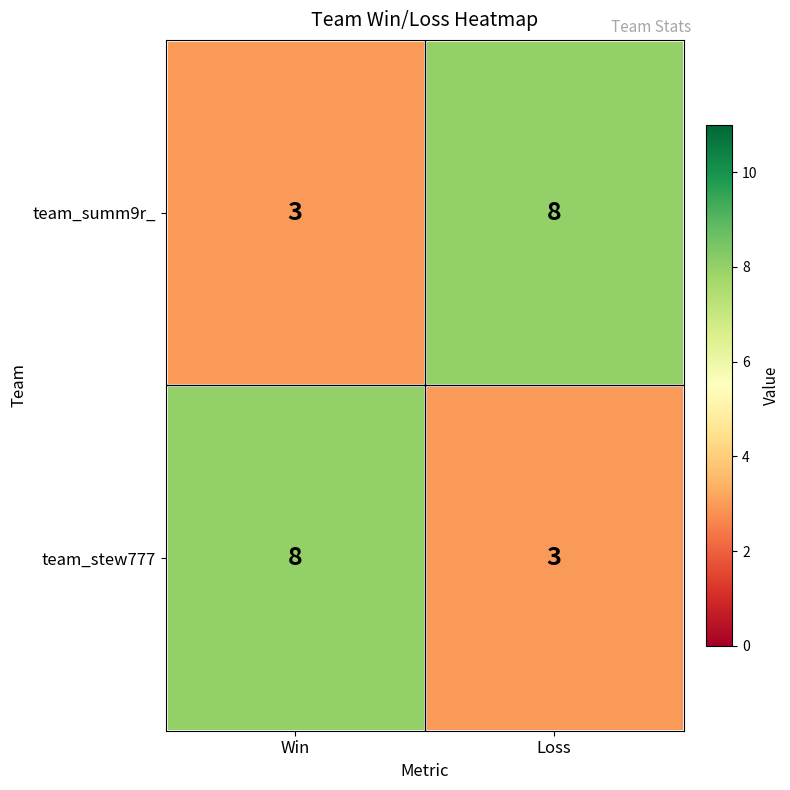

How many series are shown in this chart?

2